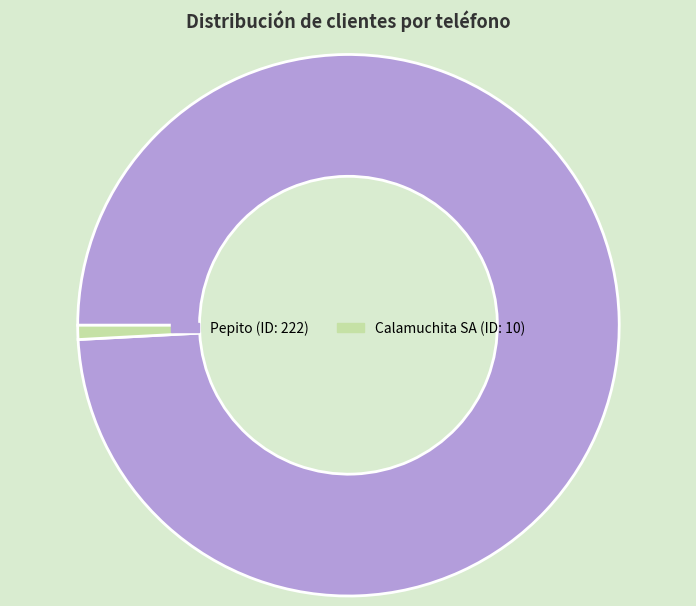

Is there a majority slice in this chart?

Yes